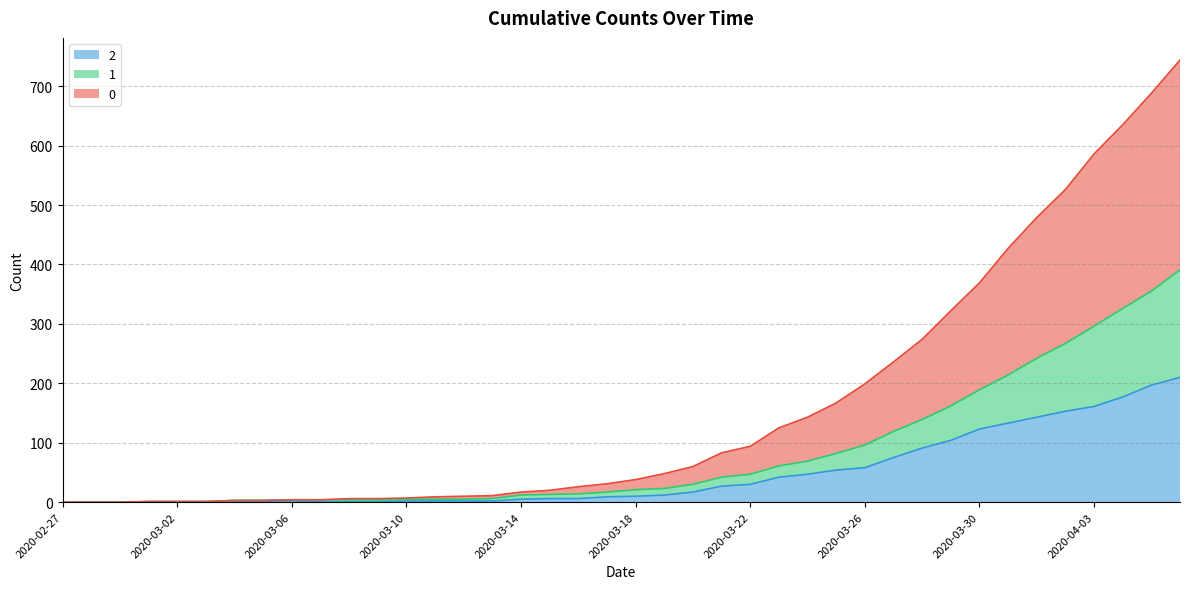

How many values in 1 are above zero?

37